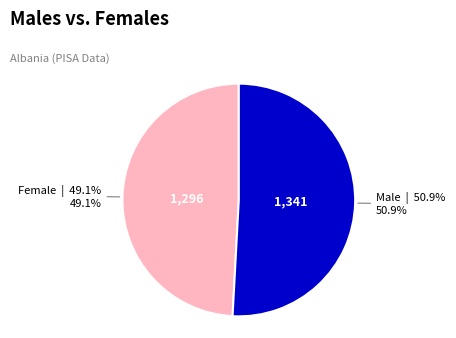

Is Female the majority of the pie?

No